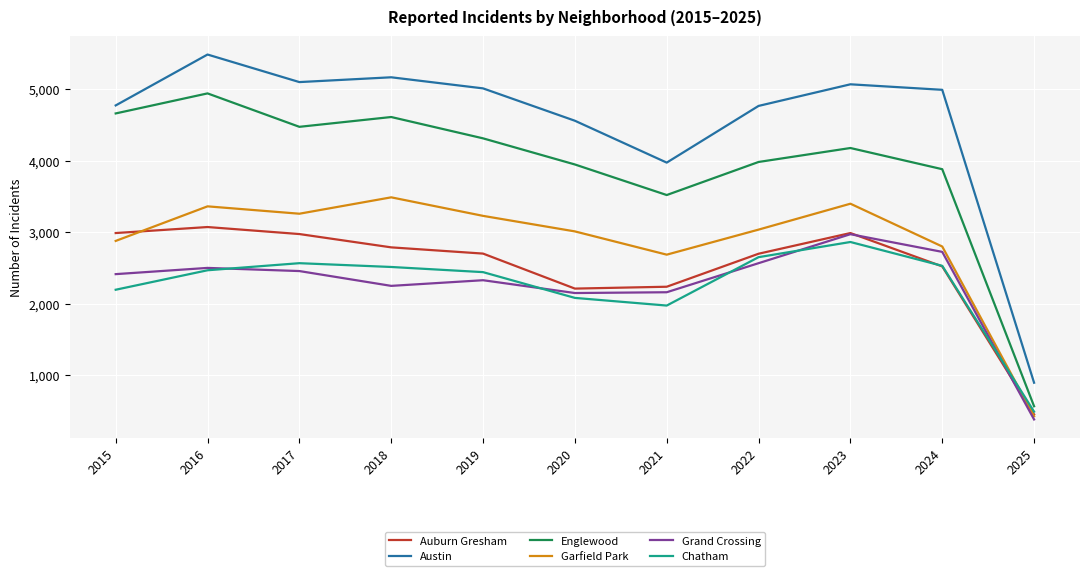

Which series has the largest range (max minus min)?

Austin